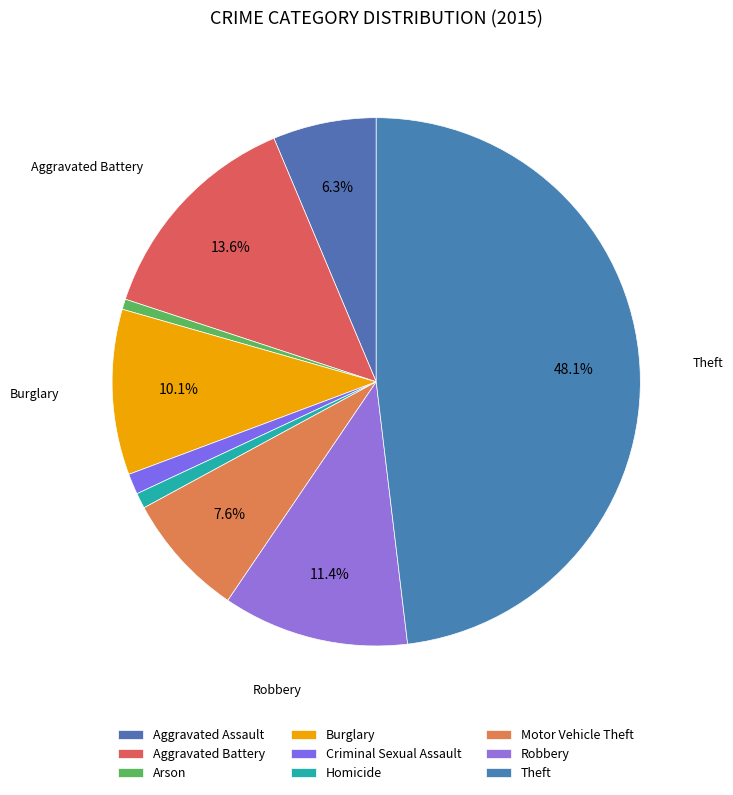

How many slices are in this pie chart?

9